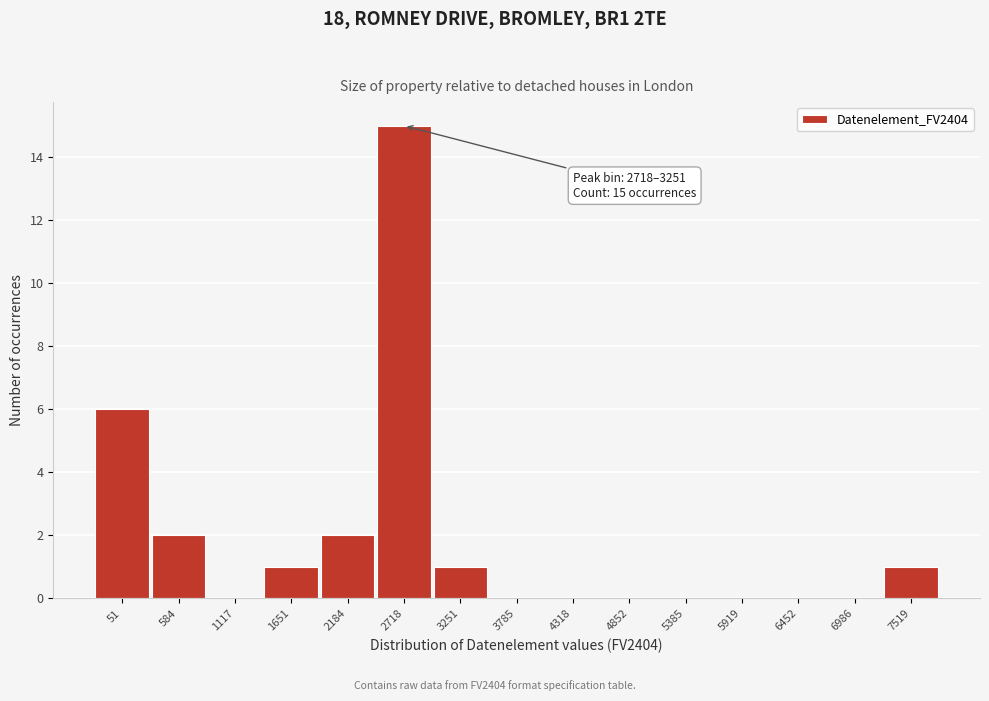

Reading right to left, list all the values displayed in this chart.

7519=1	6986=0	6452=0	5919=0	5385=0	4852=0	4318=0	3785=0	3251=1	2718=15	2184=2	1651=1	1117=0	584=2	51=6